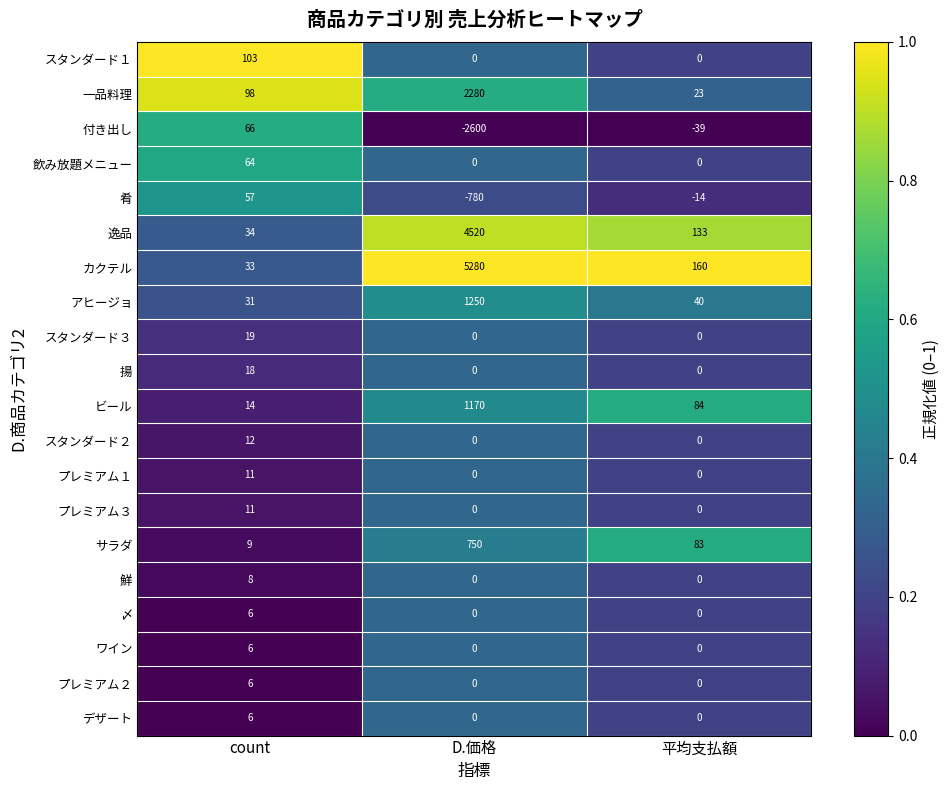

Where is カクテル nearest to the value 2656?

平均支払額